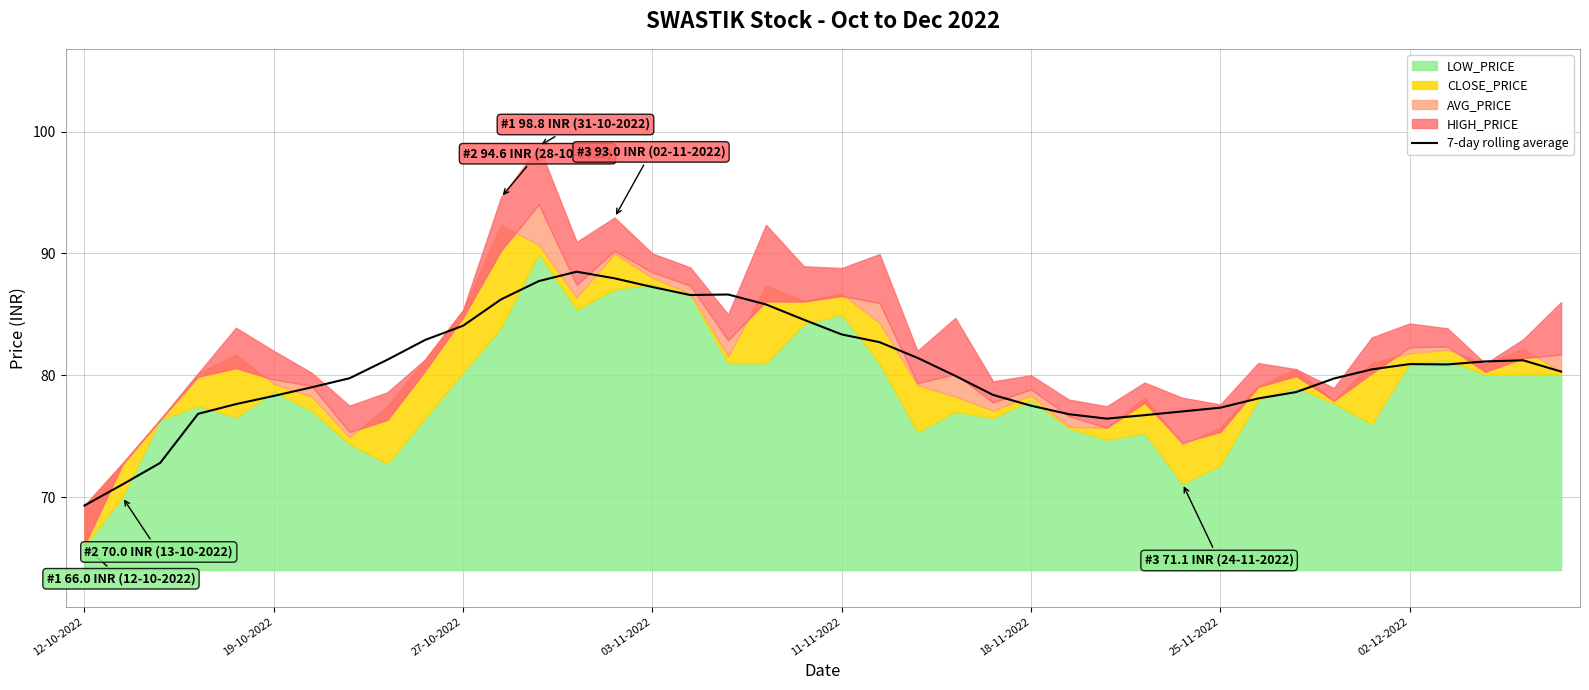

At which label does 7-day rolling average reach its minimum?

12-10-2022